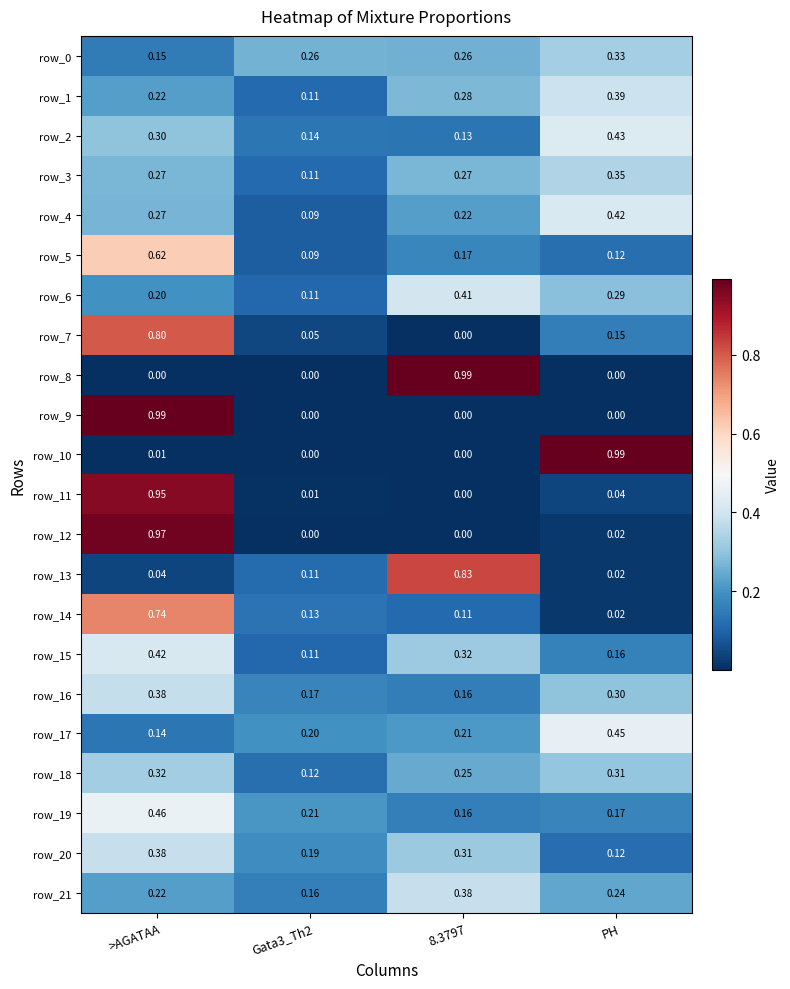

Is the value of row_20 at PH greater than the value of row_4 at Gata3_Th2?

Yes